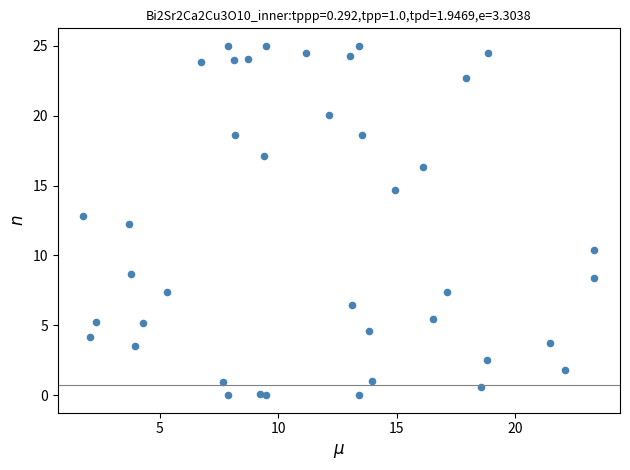

What Y value in the scatter plot is closest to 12?

12.3